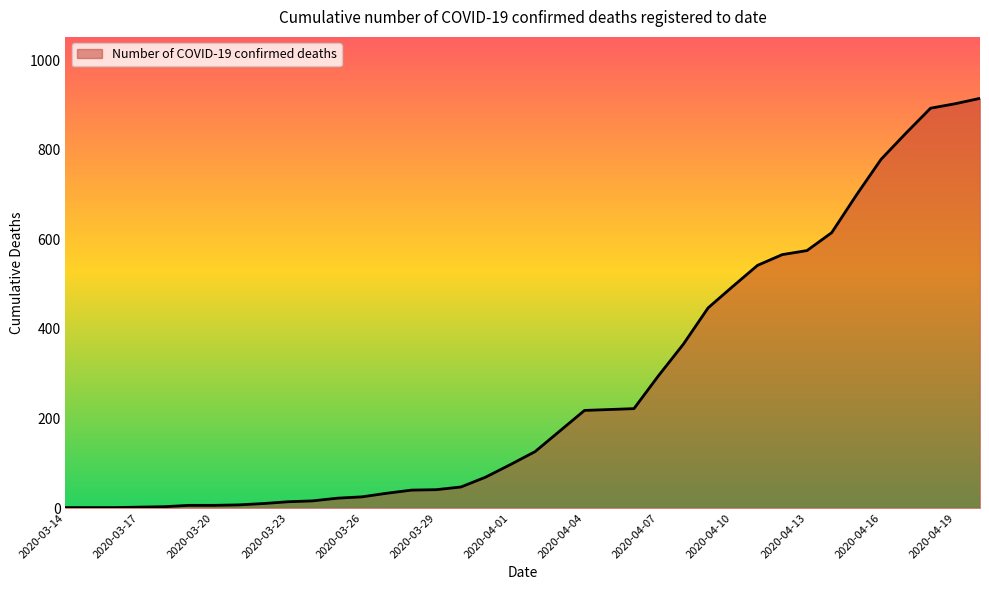

What is the smallest value displayed?

1